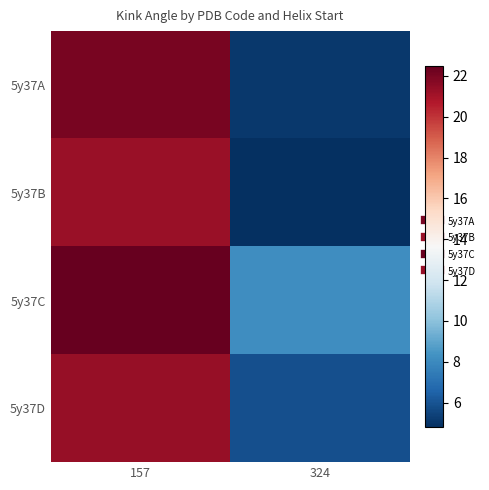

Rank the series by their maximum value, from lowest to highest.

5y37B, 5y37D, 5y37A, 5y37C